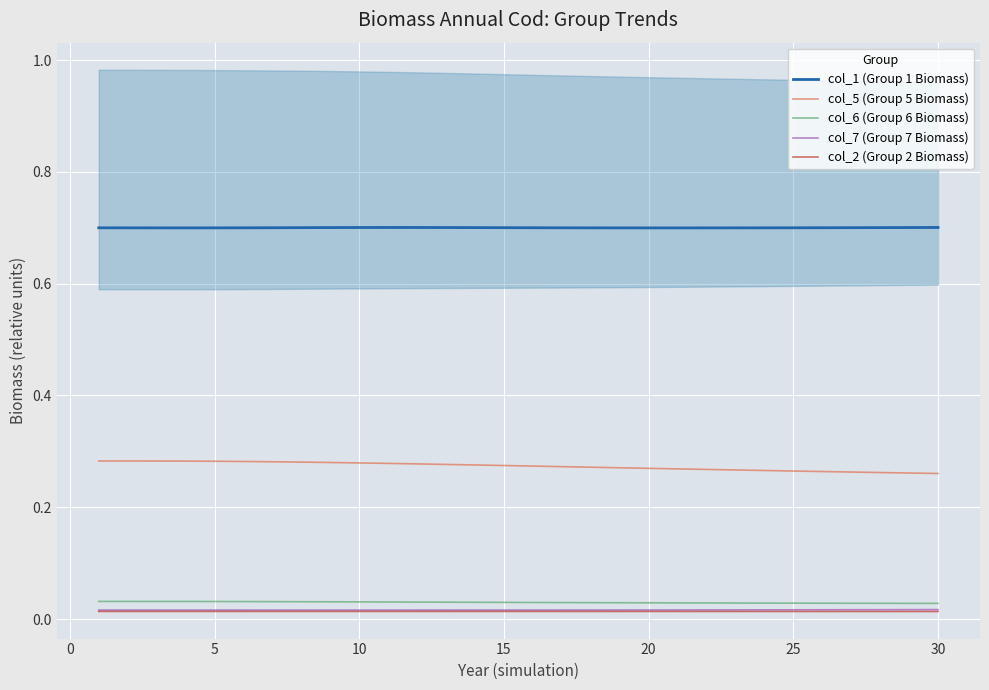

Reading left to right, transcribe all the data shown in this chart.

col_1 (Group 1 Biomass): 0.7	0.7	0.7	0.7	0.7	0.7	0.7	0.7	0.7	0.7	0.7	0.7	0.7	0.7	0.7	0.7	0.7	0.7	0.7	0.7	0.7	0.7	0.7	0.7	0.7	0.7	0.7	0.7	0.7	0.7
col_5 (Group 5 Biomass): 0.3	0.3	0.3	0.3	0.3	0.3	0.3	0.3	0.3	0.3	0.3	0.3	0.3	0.3	0.3	0.3	0.3	0.3	0.3	0.3	0.3	0.3	0.3	0.3	0.3	0.3	0.3	0.3	0.3	0.3
col_6 (Group 6 Biomass): 0.0	0.0	0.0	0.0	0.0	0.0	0.0	0.0	0.0	0.0	0.0	0.0	0.0	0.0	0.0	0.0	0.0	0.0	0.0	0.0	0.0	0.0	0.0	0.0	0.0	0.0	0.0	0.0	0.0	0.0
col_7 (Group 7 Biomass): 0.0	0.0	0.0	0.0	0.0	0.0	0.0	0.0	0.0	0.0	0.0	0.0	0.0	0.0	0.0	0.0	0.0	0.0	0.0	0.0	0.0	0.0	0.0	0.0	0.0	0.0	0.0	0.0	0.0	0.0
col_2 (Group 2 Biomass): 0.0	0.0	0.0	0.0	0.0	0.0	0.0	0.0	0.0	0.0	0.0	0.0	0.0	0.0	0.0	0.0	0.0	0.0	0.0	0.0	0.0	0.0	0.0	0.0	0.0	0.0	0.0	0.0	0.0	0.0